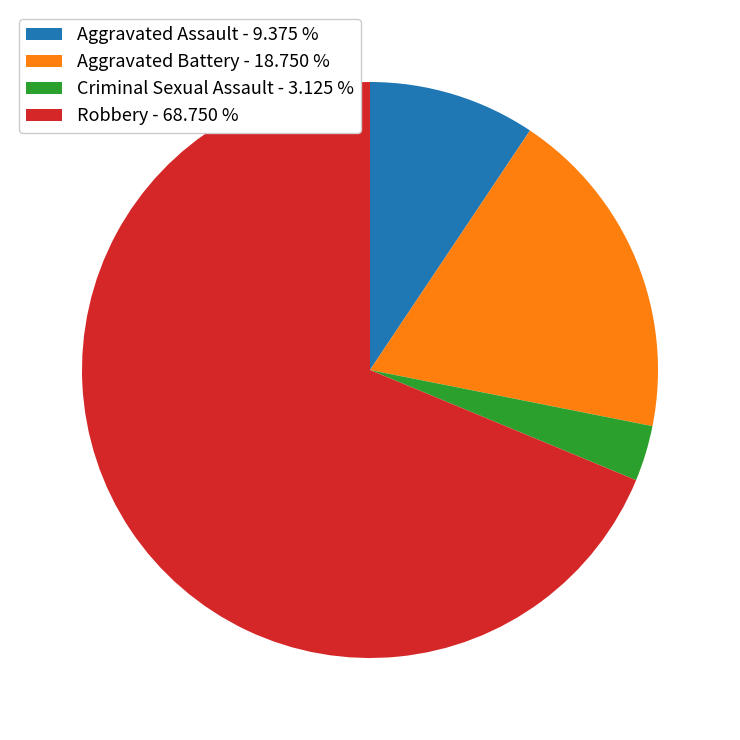

What is the largest slice in the pie chart?

Robbery